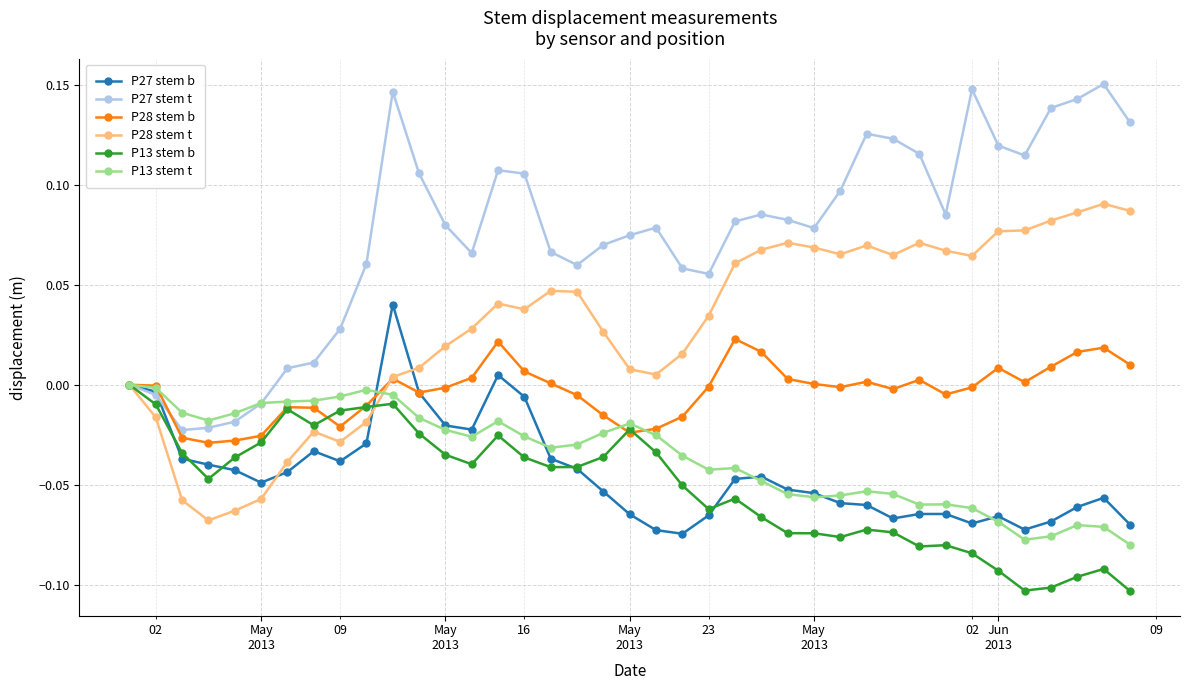

Which series has the largest total across all categories?

P27 stem t